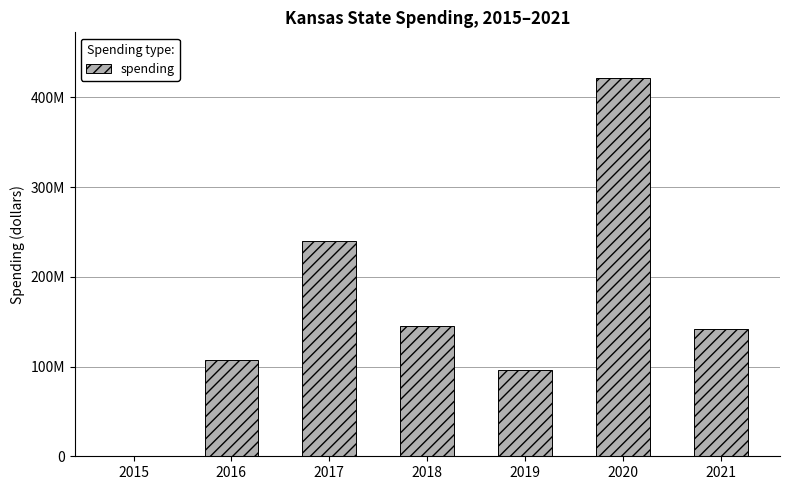

The chart shows a value of 96841820 at 2018. True or false?

False